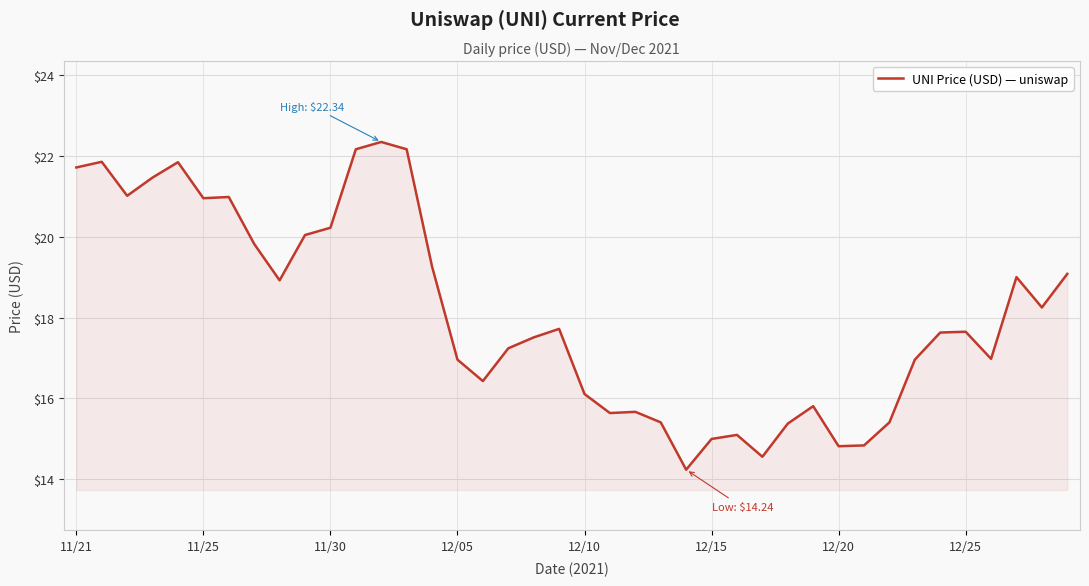

Does the chart have visible grid lines?

Yes